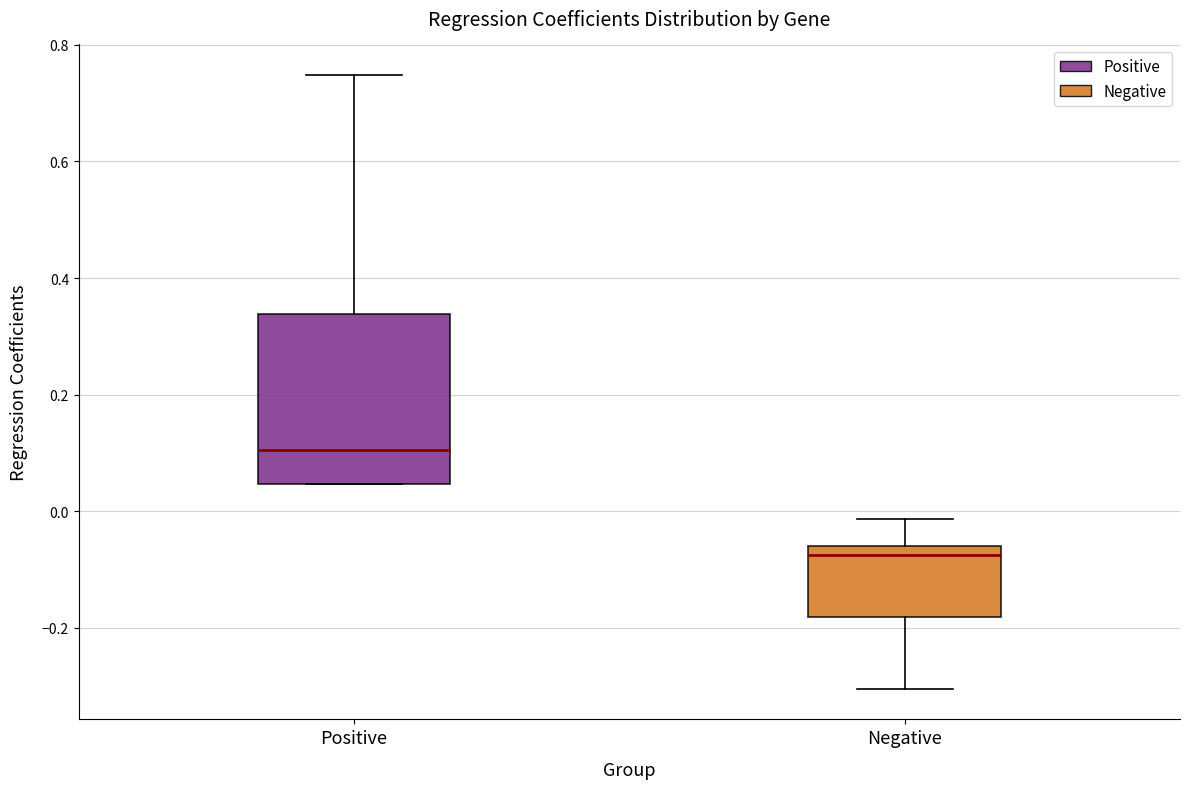

Which box's median line is the lowest?

Negative